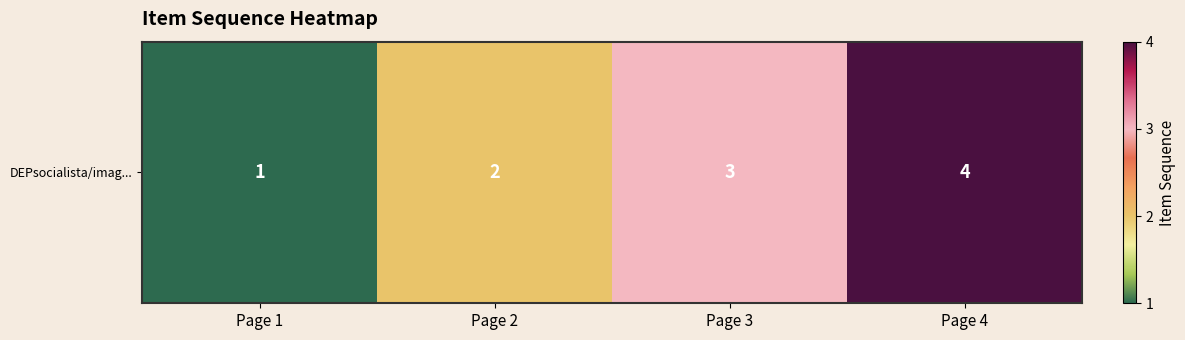

Reading left to right, extract all data points from this chart.

1	2	3	4